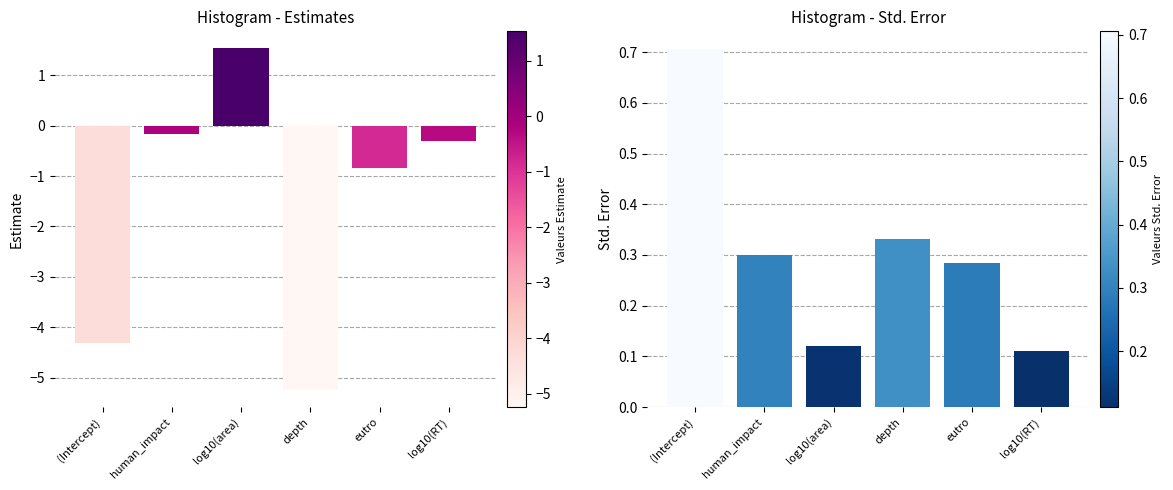

Are the bars horizontal?

No